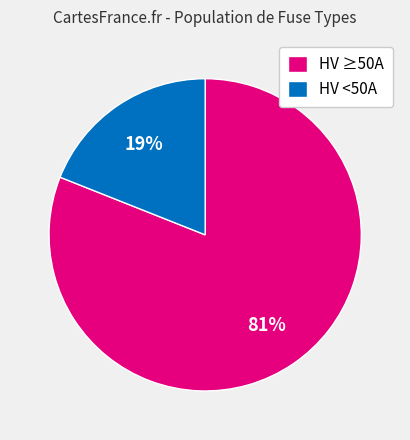

True or false: HV <50A accounts for 6% of the total.

False